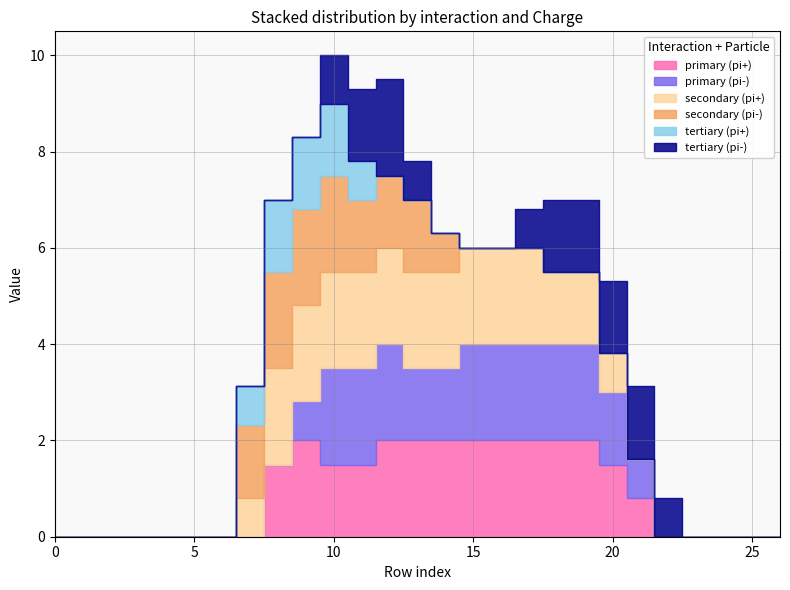

How many primary (pi+) values are between 0 and 2?

27